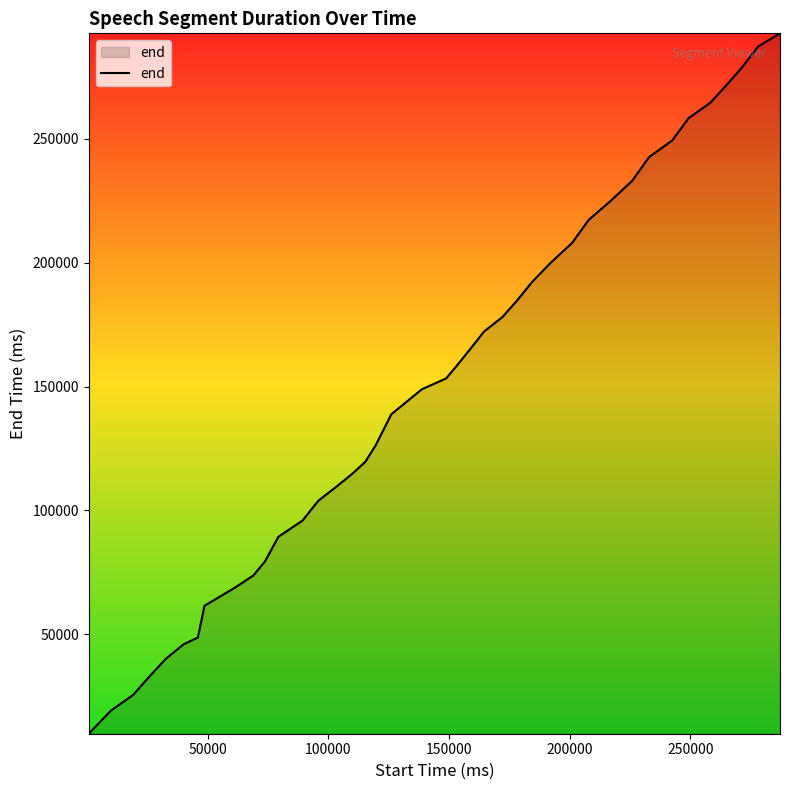

What is the smallest value displayed?

9920